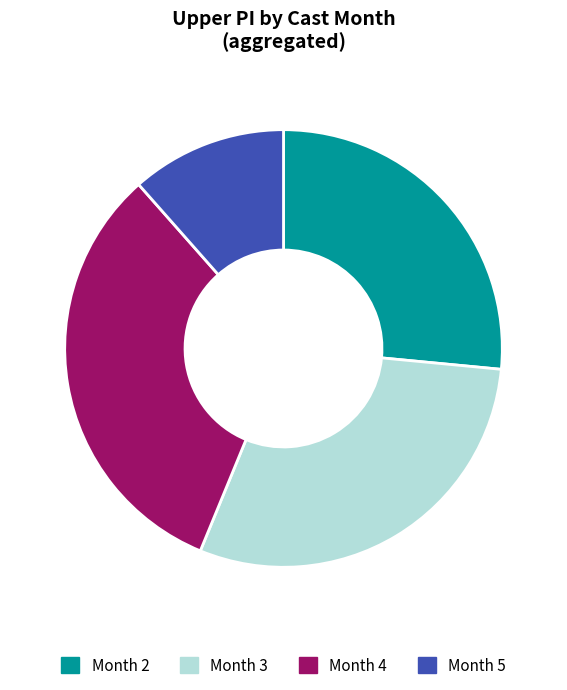

To the nearest percent, what is the difference between the 2 and 4 slice percentages?

5%